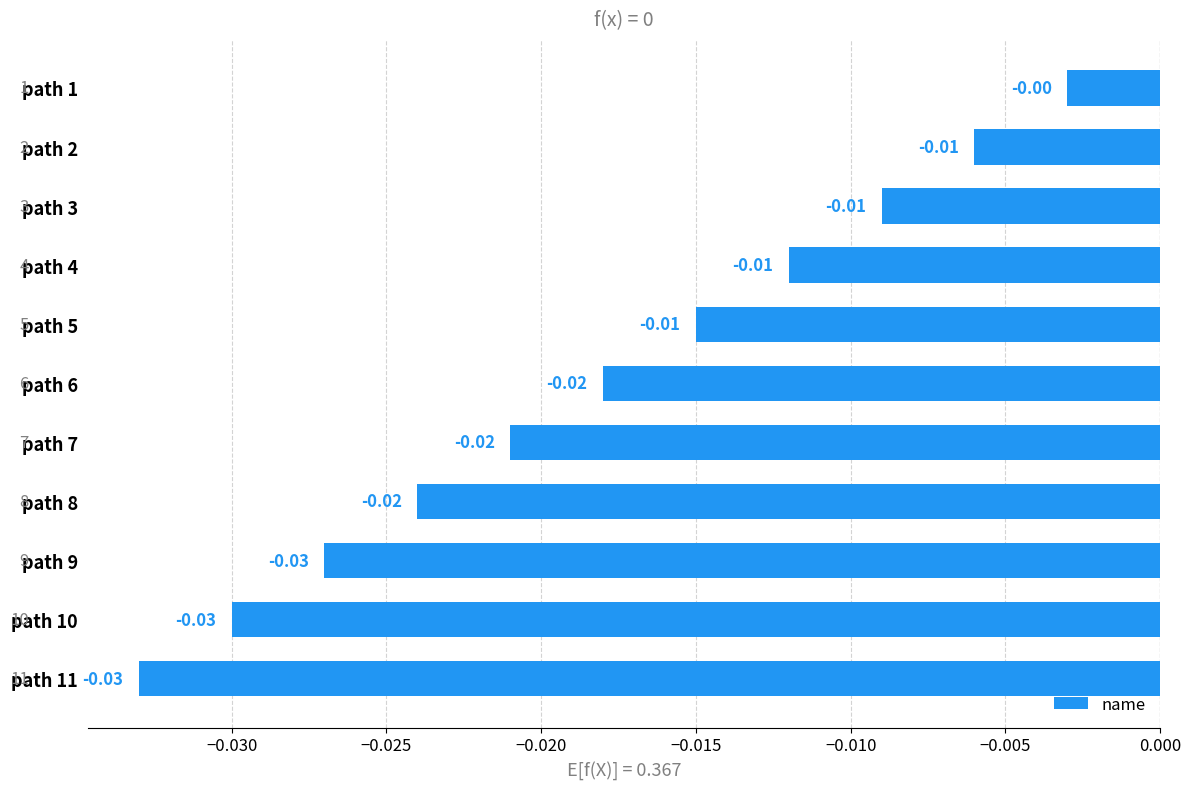

Which has a higher value, path 11 or path 6?

path 6